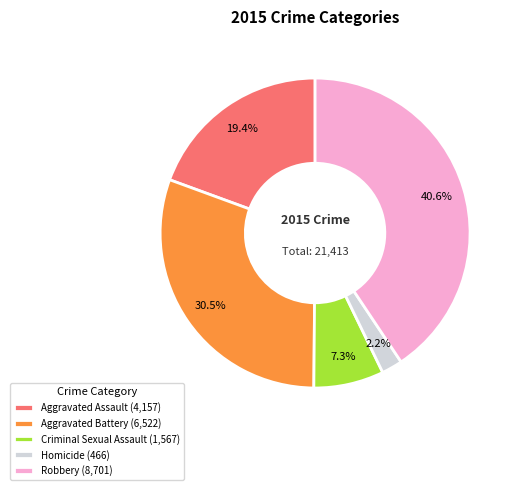

What percentage is the Robbery slice, to the nearest percent?

41%